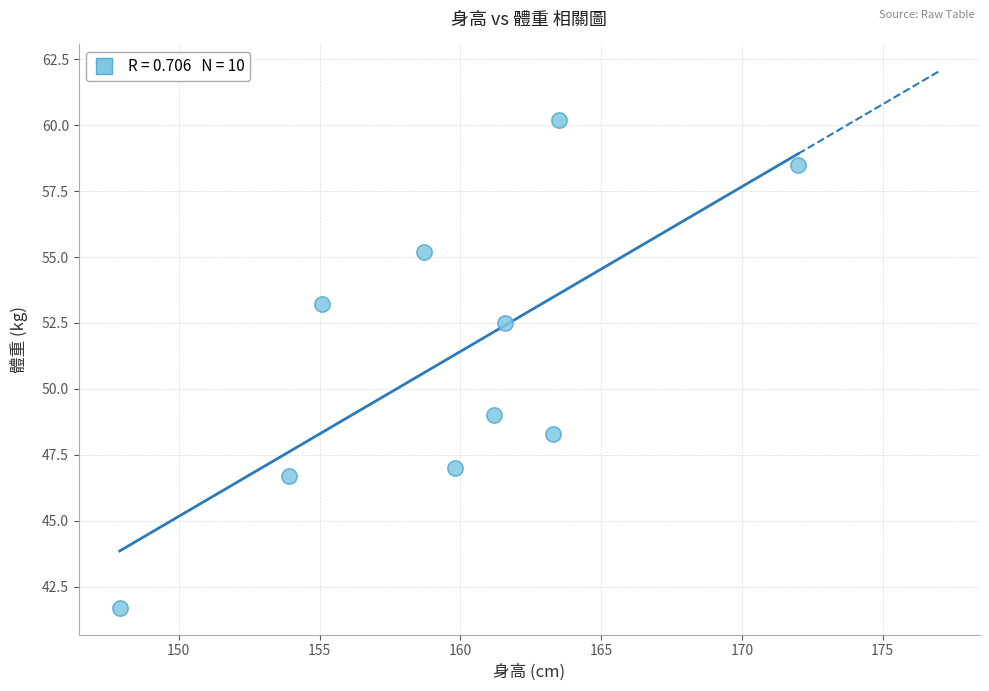

What is the range of Y values (max minus min)?

18.5